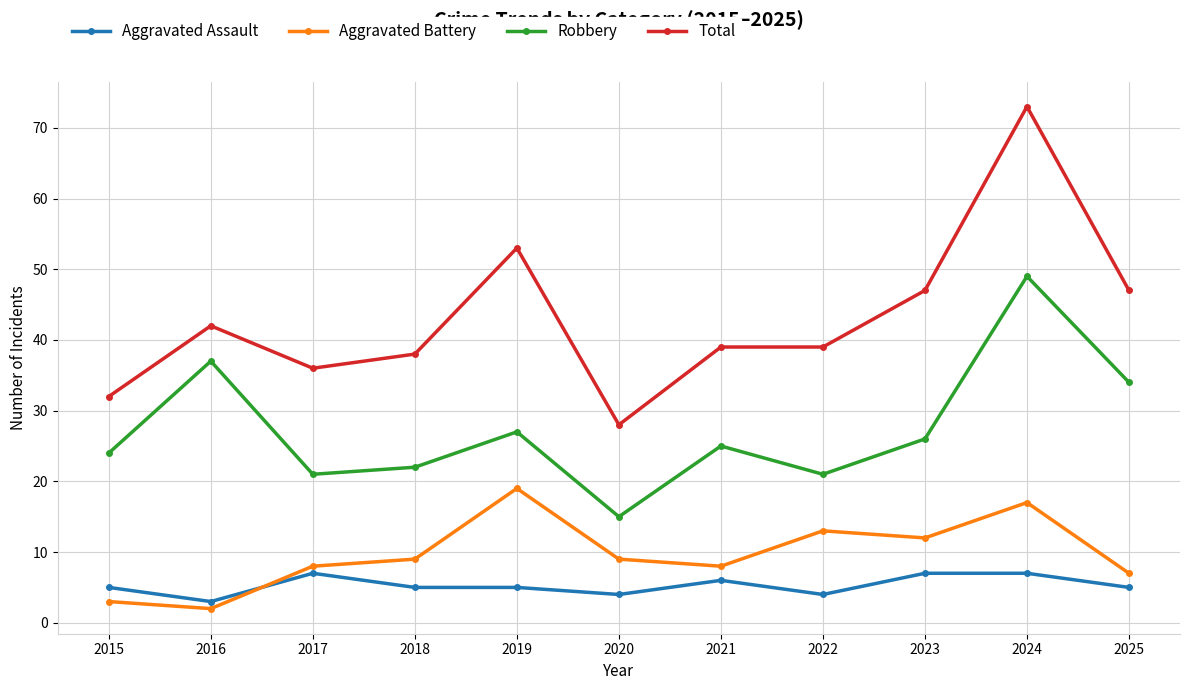

True or false: Robbery and Aggravated Assault intersect in this chart.

False